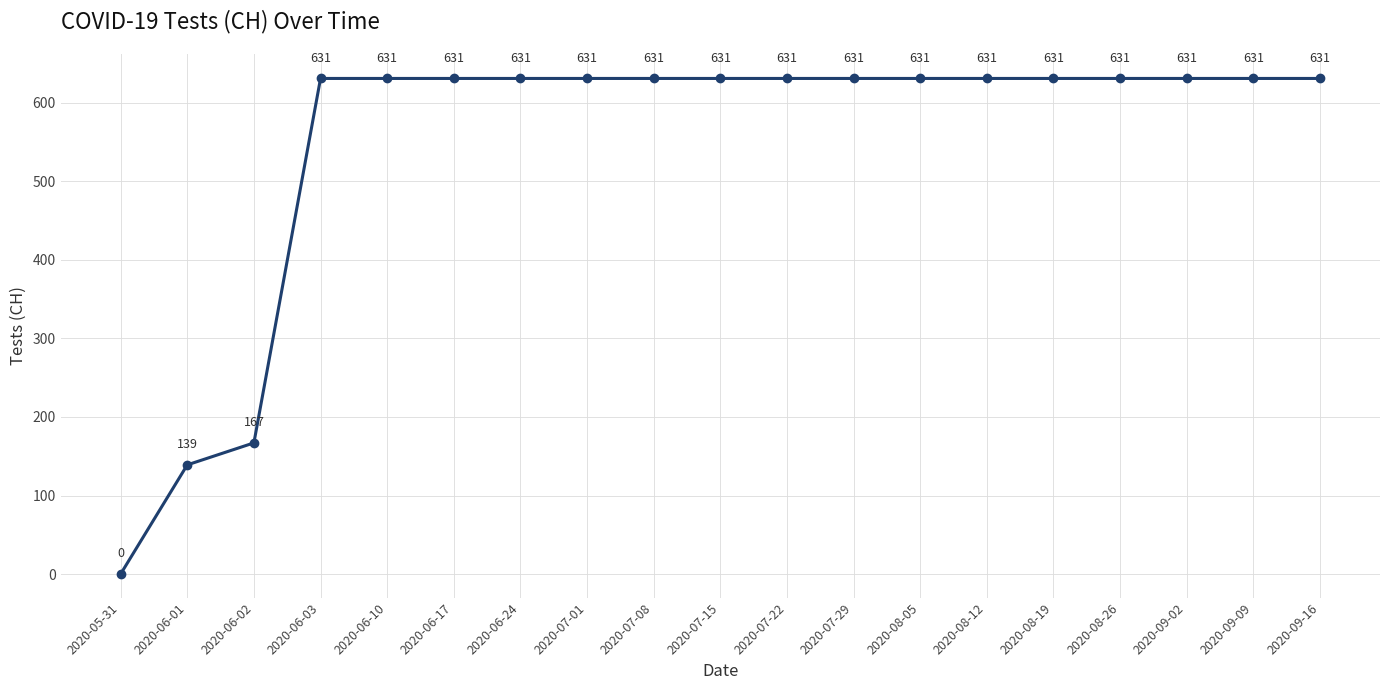

Where is the data nearest to the value 315?

2020-06-02